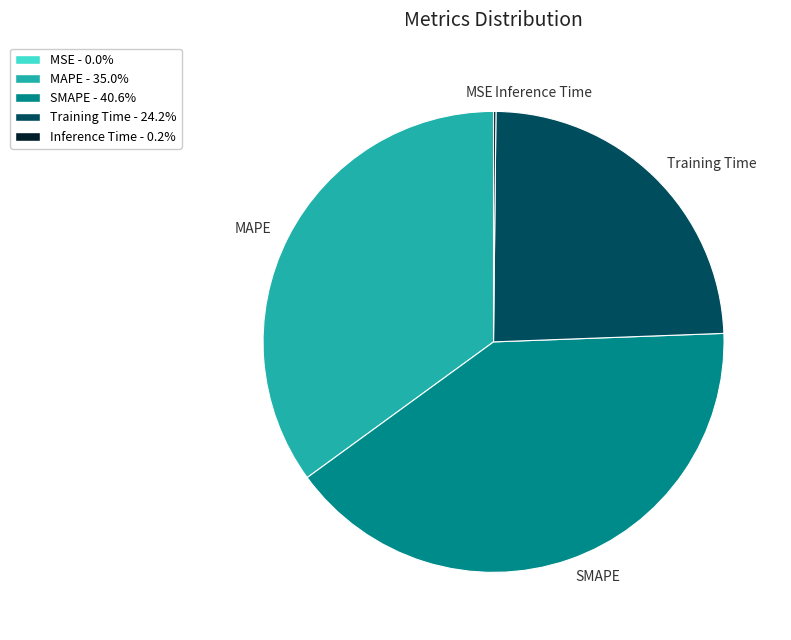

Which category has the biggest portion of the pie?

SMAPE